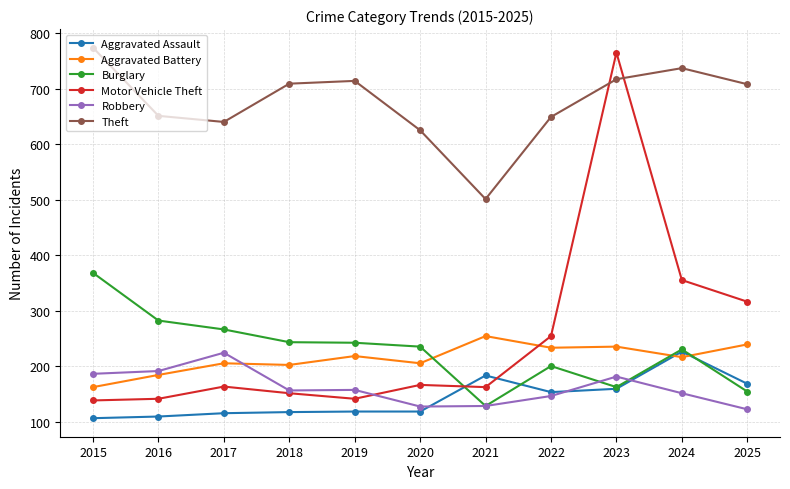

What are all the series names shown in the legend?

Aggravated Assault, Aggravated Battery, Burglary, Motor Vehicle Theft, Robbery, Theft